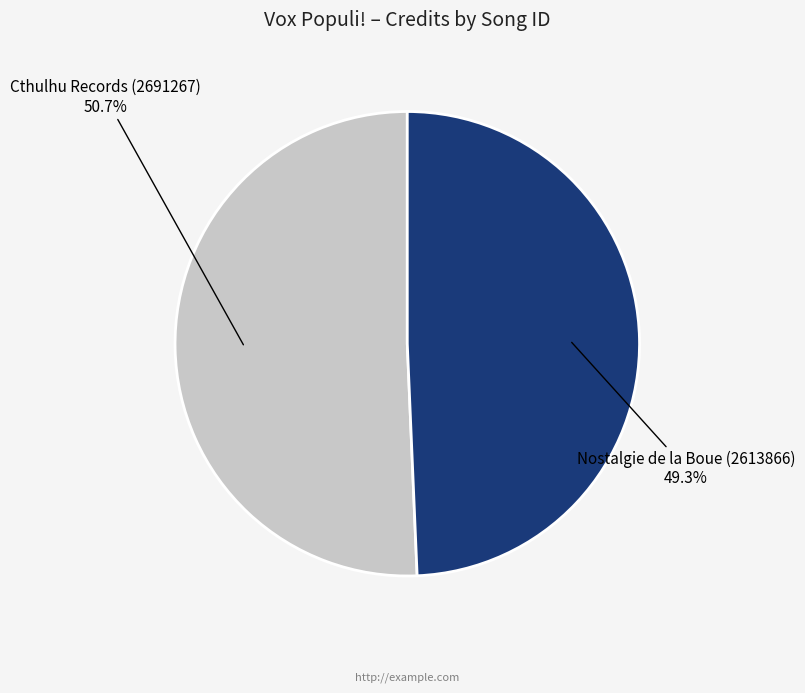

Which slice is the smallest?

Nostalgie de la Boue (2613866)